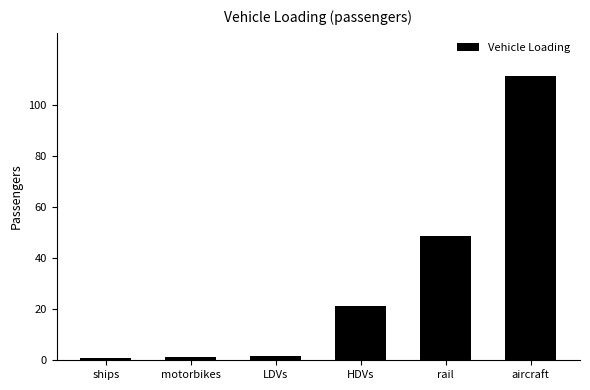

Between ships and HDVs, which is larger?

HDVs